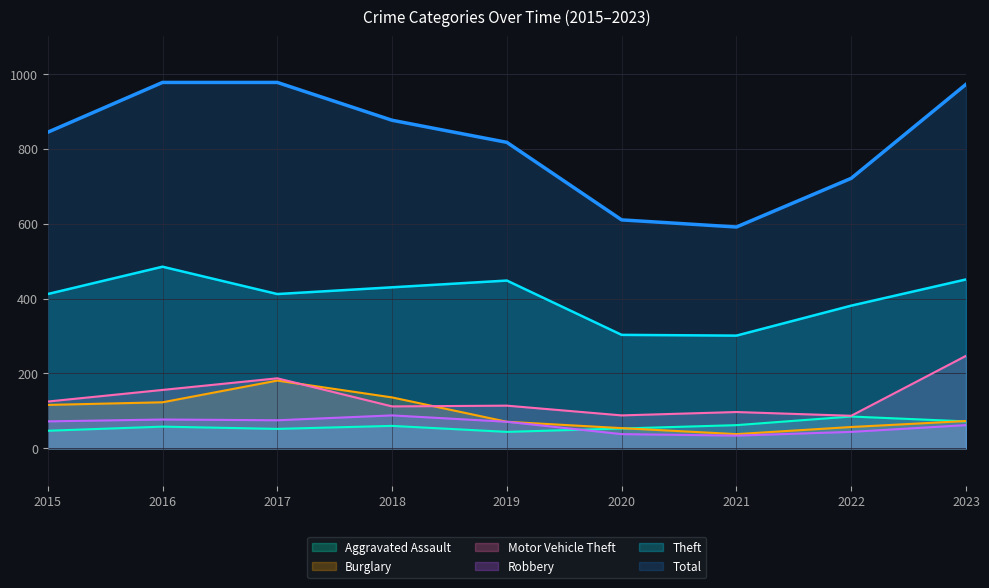

Reading left to right, extract all data points from this chart.

Aggravated Assault: 2015=47	2016=58	2017=52	2018=60	2019=44	2020=53	2021=62	2022=85	2023=72
Burglary: 2015=116	2016=123	2017=181	2018=136	2019=71	2020=54	2021=38	2022=57	2023=73
Motor Vehicle Theft: 2015=125	2016=156	2017=187	2018=112	2019=114	2020=88	2021=97	2022=87	2023=247
Robbery: 2015=72	2016=77	2017=75	2018=88	2019=71	2020=38	2021=34	2022=44	2023=62
Theft: 2015=412	2016=485	2017=412	2018=430	2019=448	2020=303	2021=301	2022=381	2023=451
Total: 2015=844	2016=977	2017=977	2018=876	2019=817	2020=610	2021=591	2022=721	2023=972